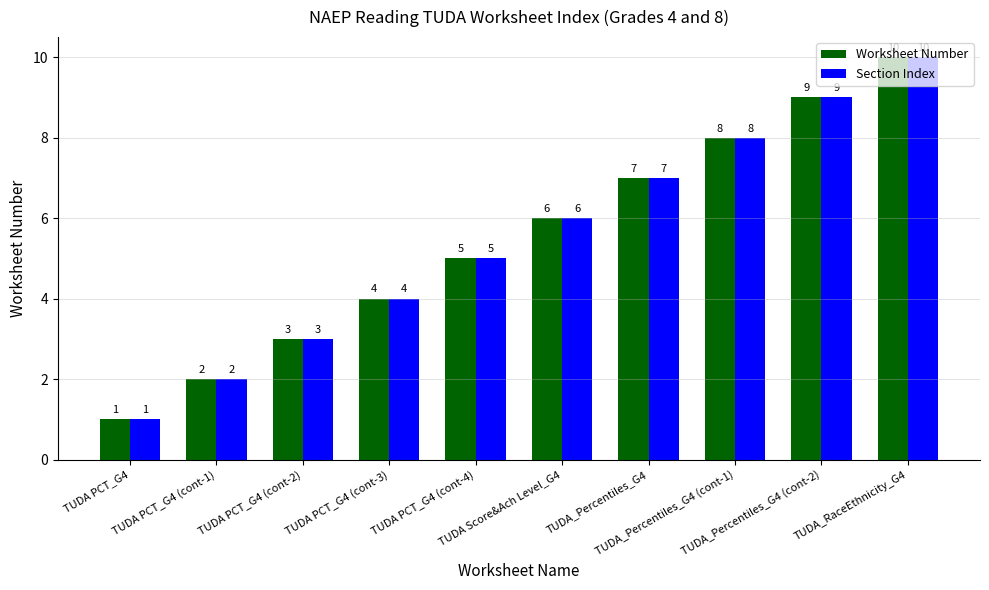

Which label corresponds to the smallest value in the chart?

TUDA PCT_G4